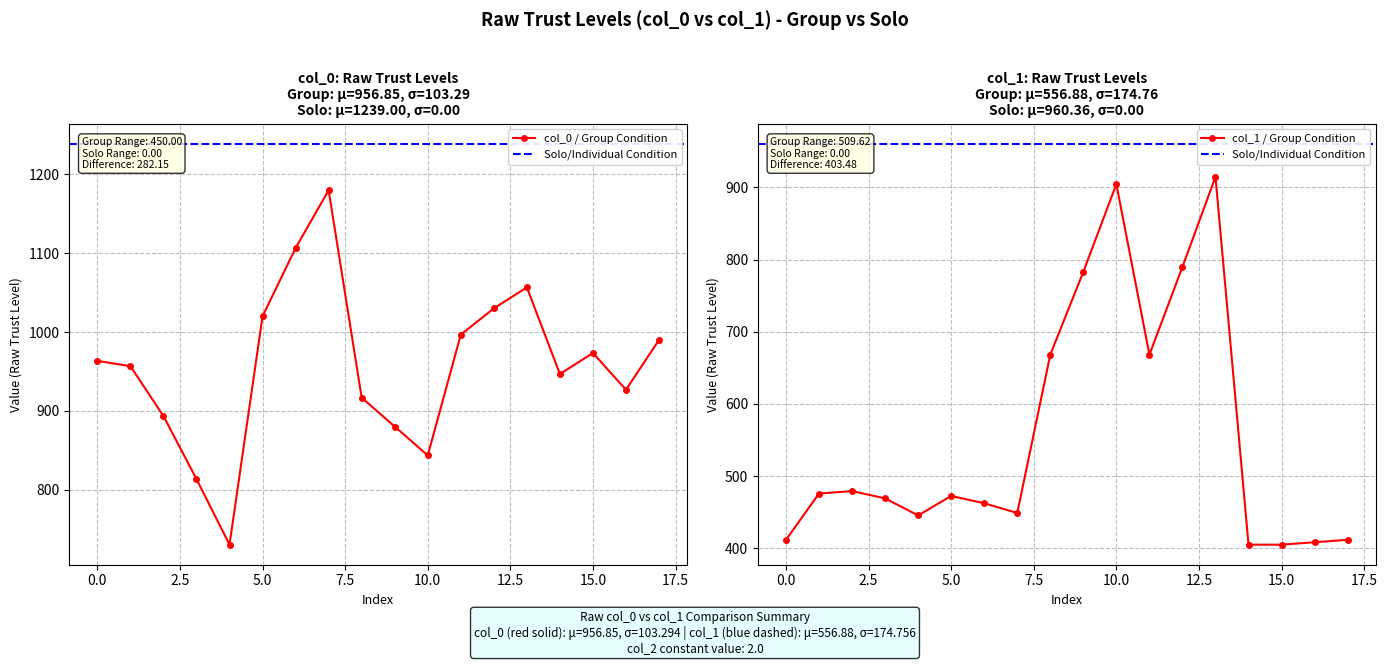

How many data points in col_0 are less than 963?

9